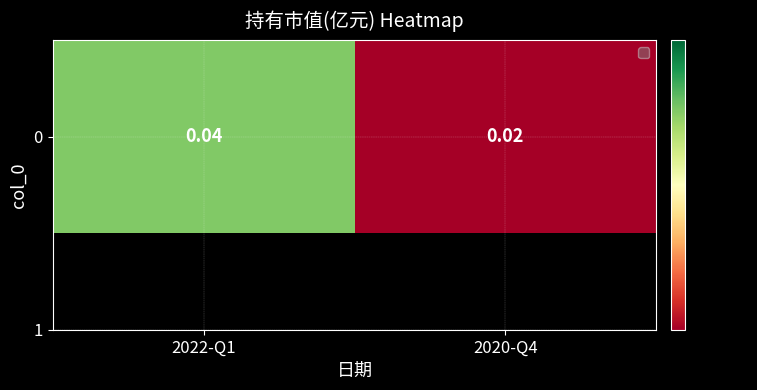

At which label is the value closest to 0?

2020-Q4